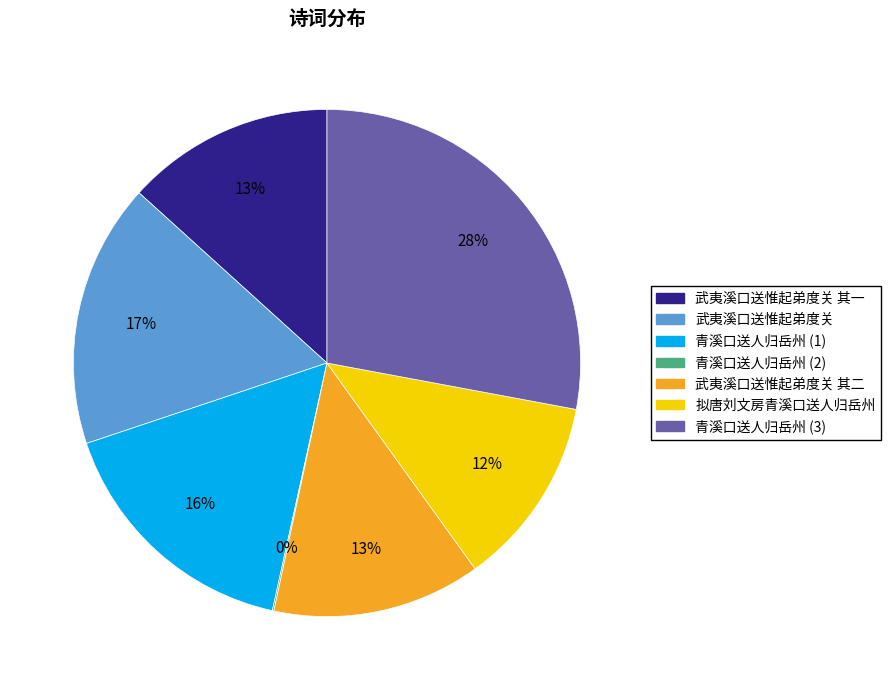

Between 青溪口送人归岳州 (1) and 青溪口送人归岳州 (3), which is larger?

青溪口送人归岳州 (3)